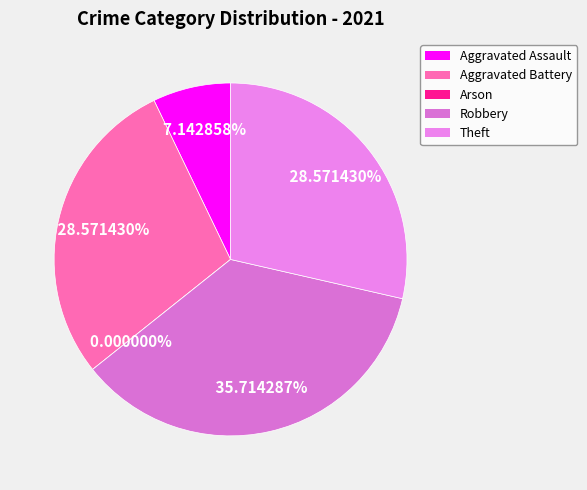

What is the smallest slice in the pie chart?

Arson